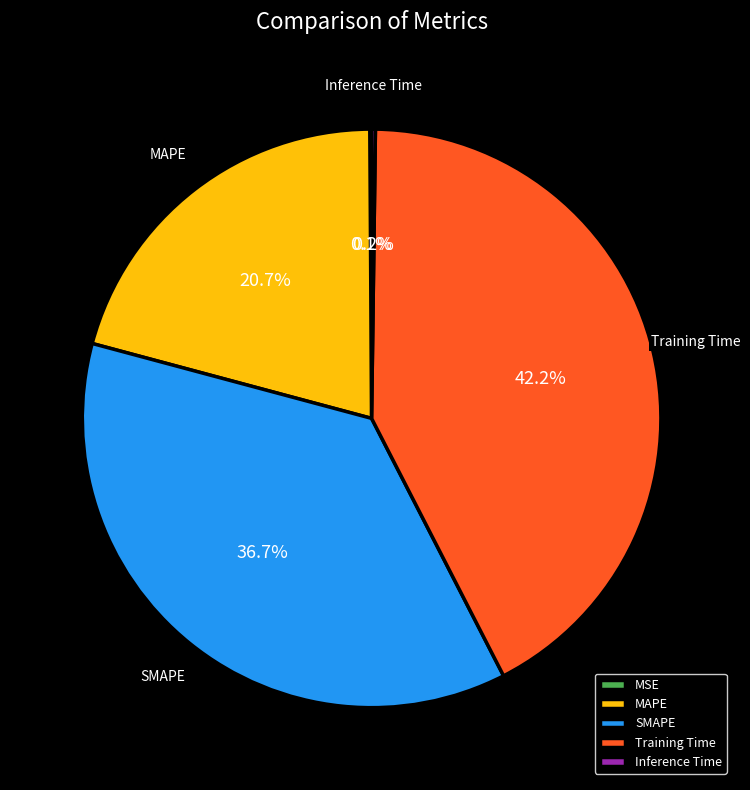

Is there a majority slice in this chart?

No